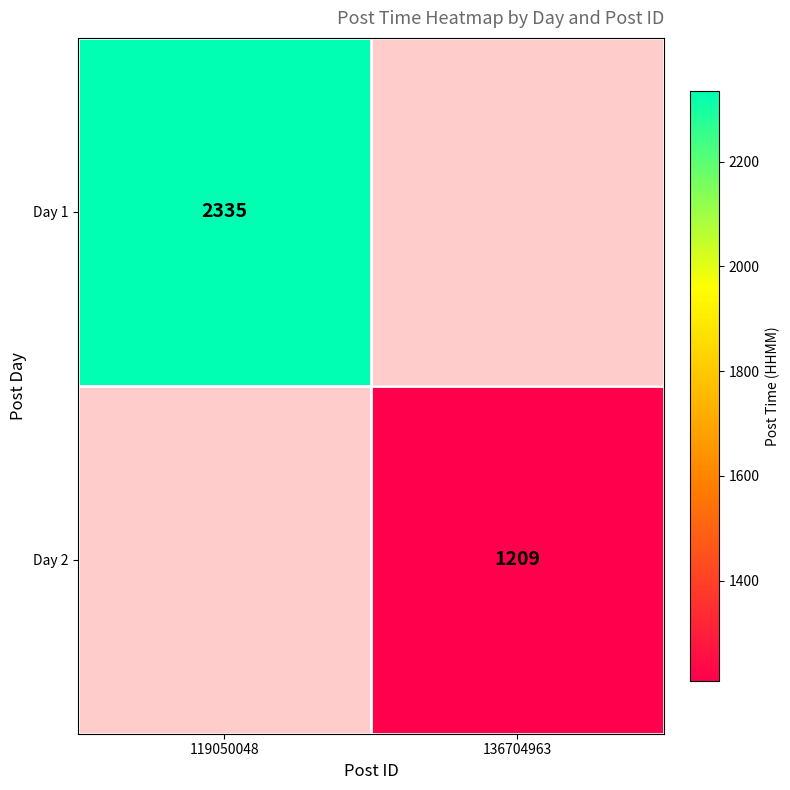

Which category has the lowest value across all series?

136704963